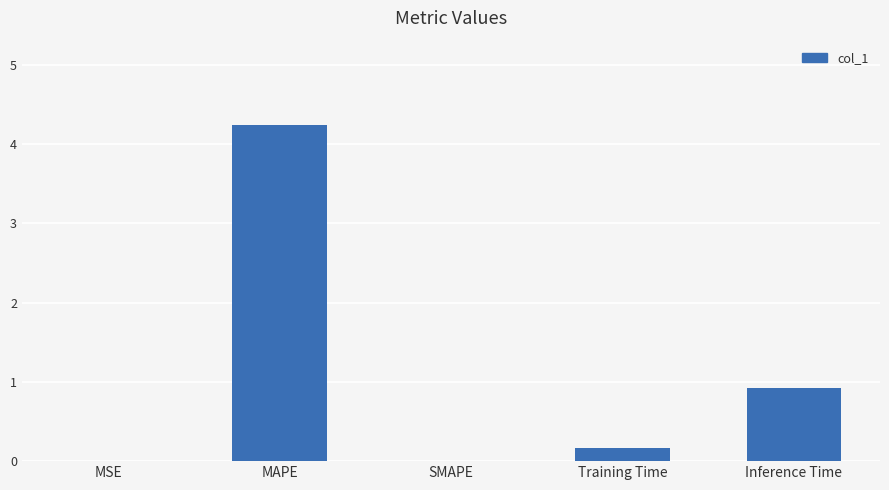

Is it true that the value at Inference Time is 0.6?

False